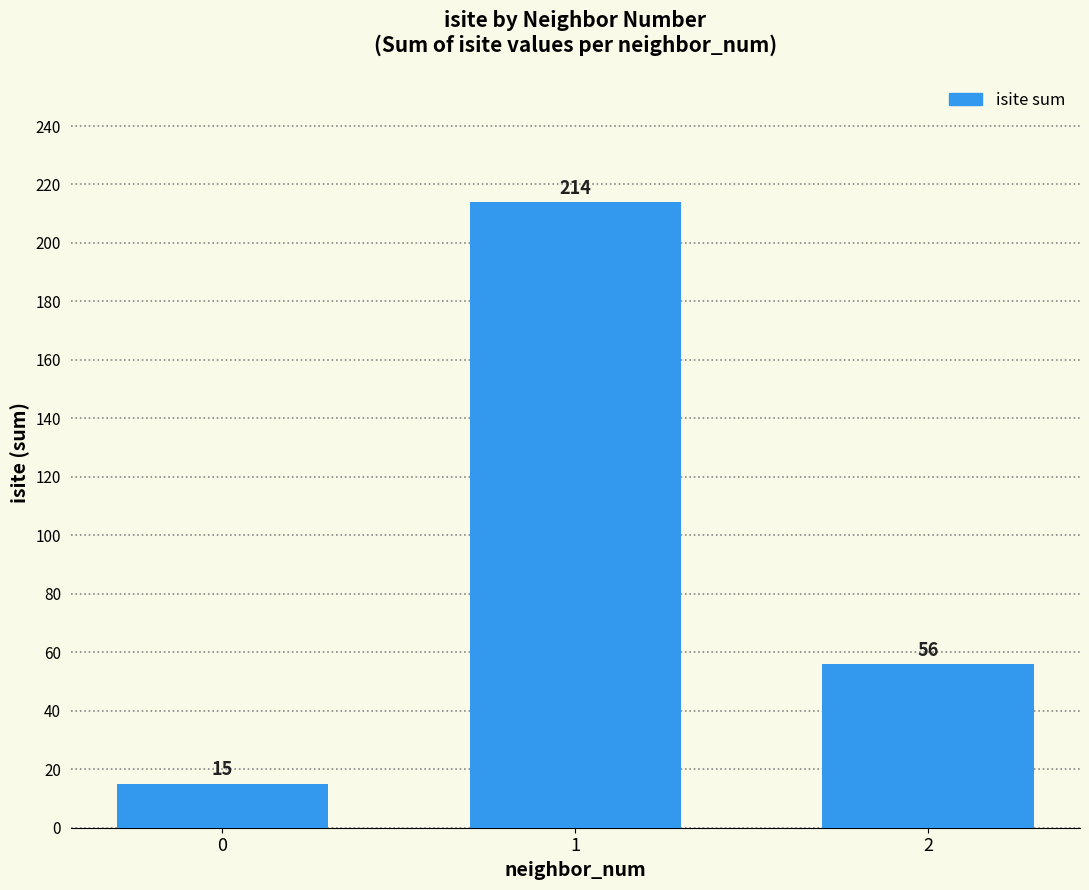

The chart shows a value of 26 at 0. True or false?

False